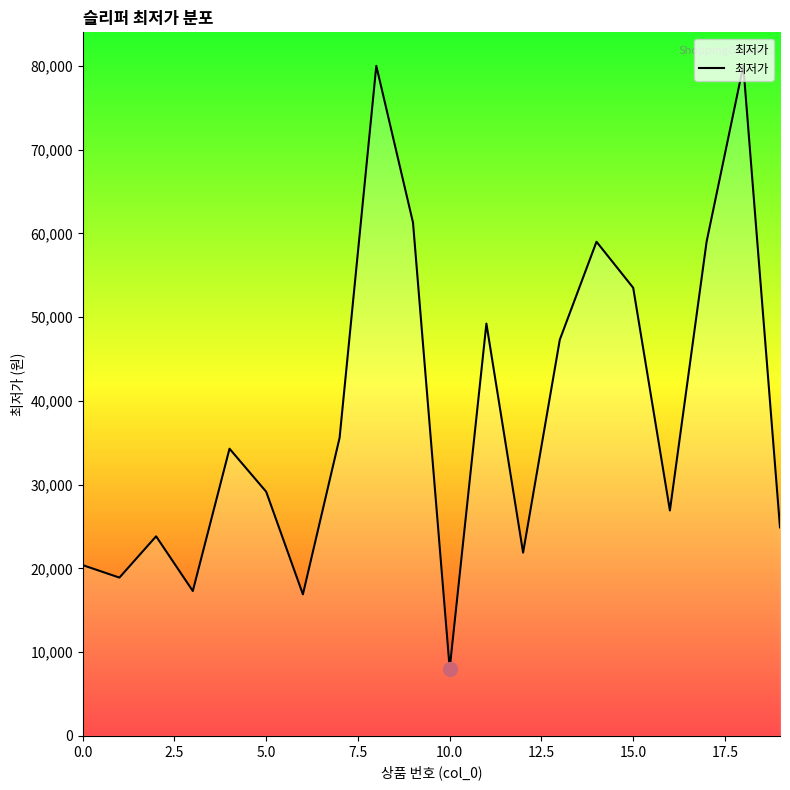

Reading right to left, what are all the values shown in this chart?

24900	80000	59000	26910	53500	59000	47300	21880	49230	8040	61280	80000	35601	16900	29150	34290	17300	23830	18900	20390